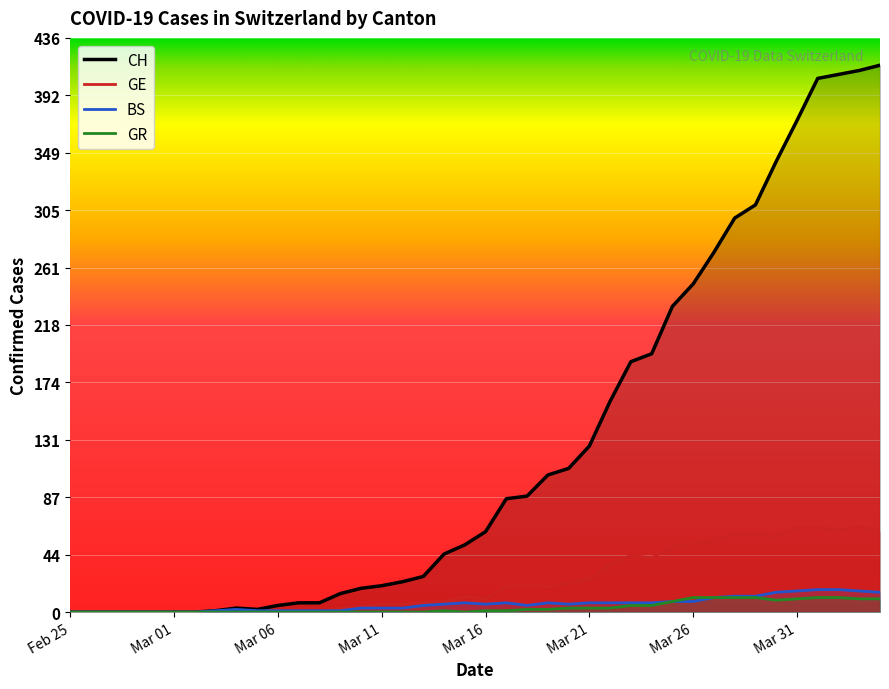

What is the maximum value shown in the chart?

415